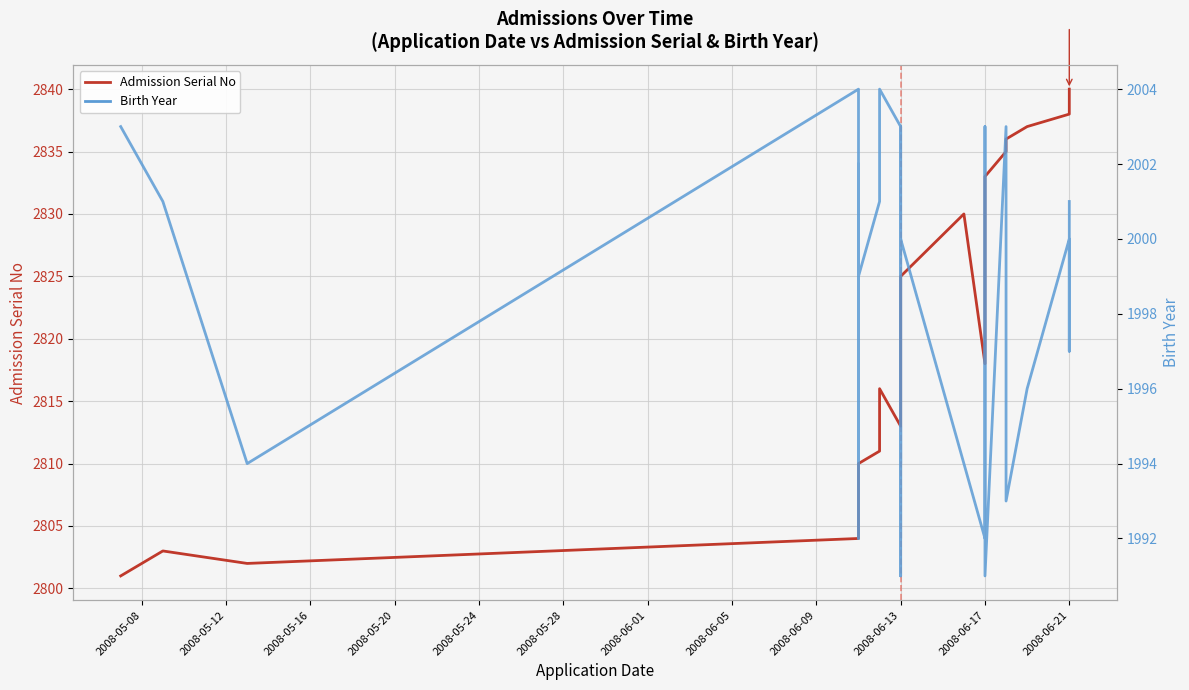

In Birth Year, how many points are higher than both neighbors (excluding endpoints)?

9